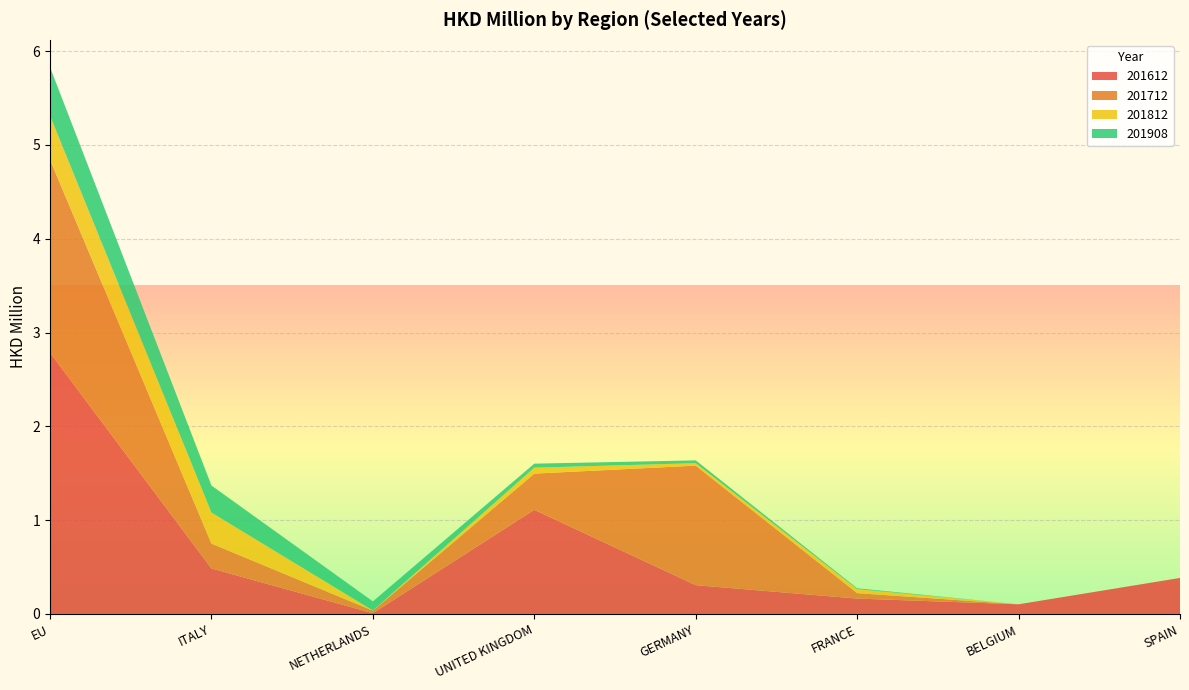

Reading right to left, extract all data points from this chart.

201612: SPAIN=0.4	BELGIUM=0.1	FRANCE=0.2	GERMANY=0.3	UNITED KINGDOM=1.1	NETHERLANDS=0.0	ITALY=0.5	EU=2.8
201712: SPAIN=0.0	BELGIUM=0.0	FRANCE=0.1	GERMANY=1.3	UNITED KINGDOM=0.4	NETHERLANDS=0.0	ITALY=0.3	EU=2.1
201812: SPAIN=0.0	BELGIUM=0.0	FRANCE=0.0	GERMANY=0.0	UNITED KINGDOM=0.1	NETHERLANDS=0.0	ITALY=0.3	EU=0.5
201908: SPAIN=0.0	BELGIUM=0.0	FRANCE=0.0	GERMANY=0.0	UNITED KINGDOM=0.0	NETHERLANDS=0.1	ITALY=0.3	EU=0.5